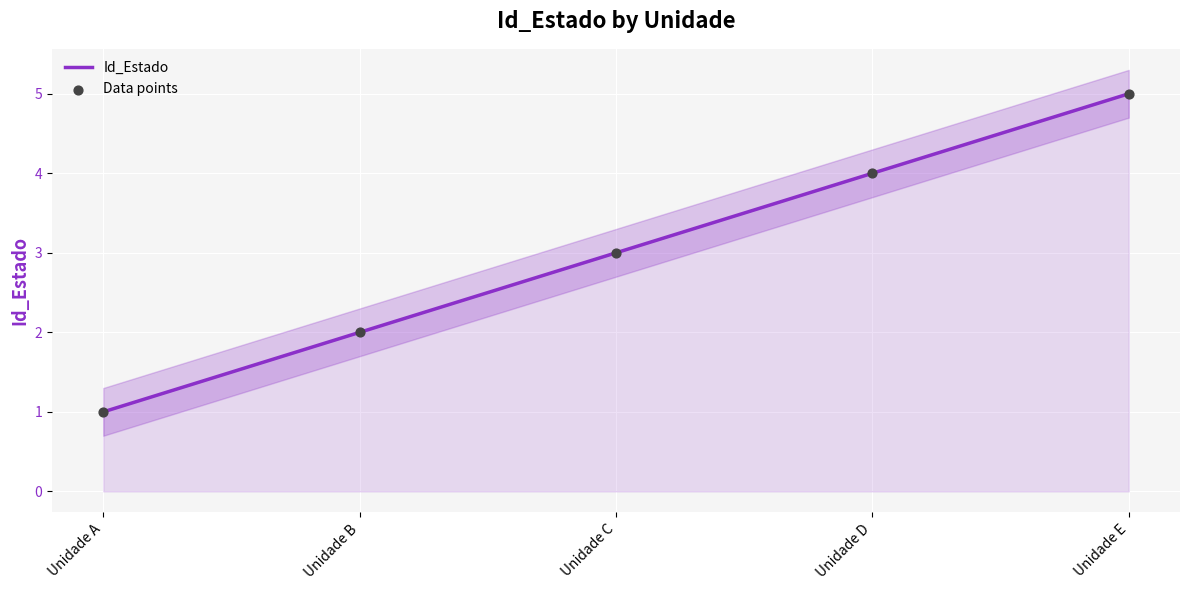

At which category is the sum across all series the highest?

Unidade E